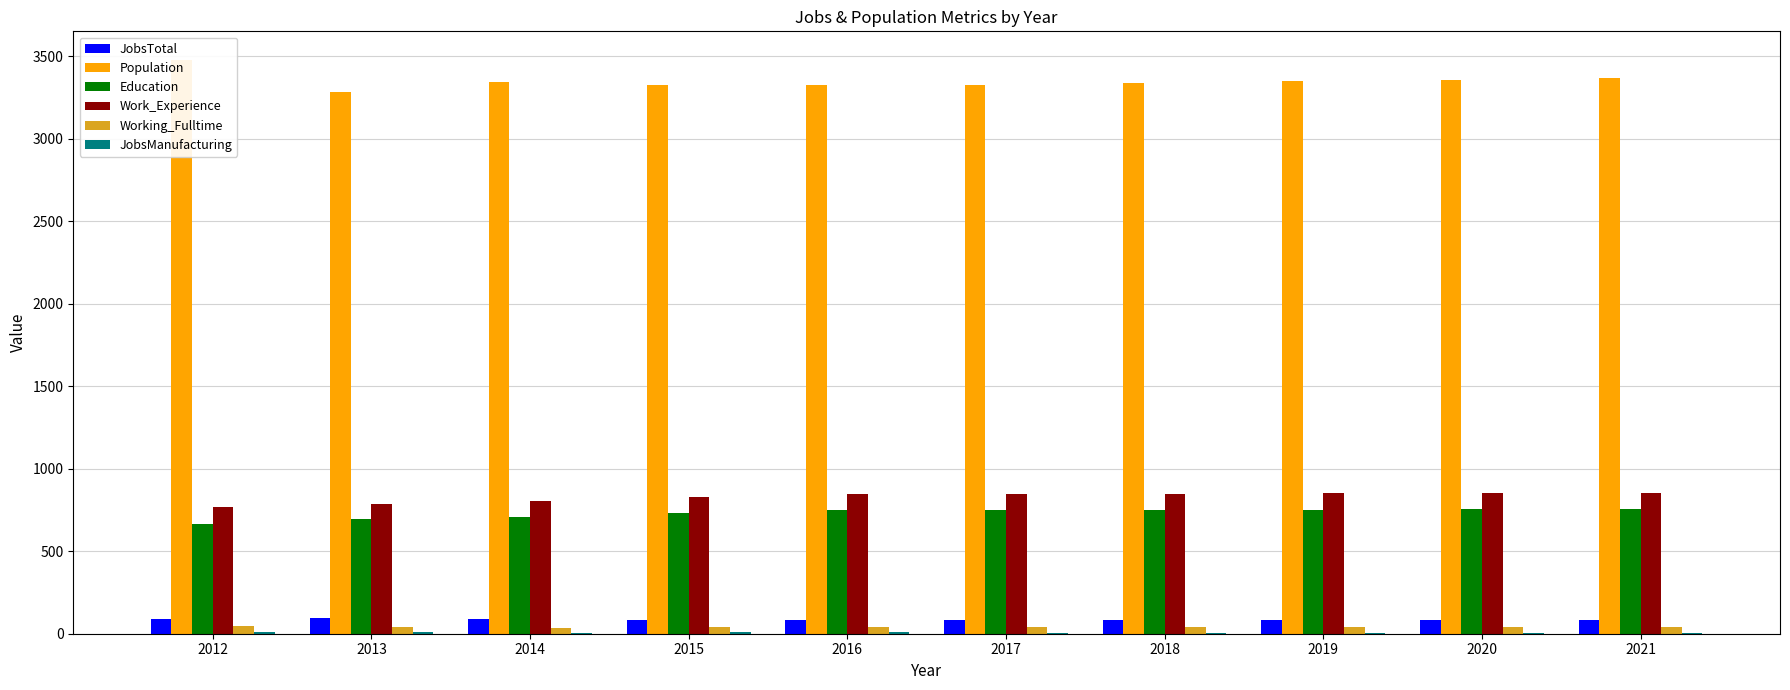

Reading right to left, transcribe all the data shown in this chart.

JobsTotal: 2021=85	2020=84	2019=84	2018=83	2017=83	2016=83	2015=84	2014=87	2013=93	2012=90
Population: 2021=3365	2020=3356	2019=3347	2018=3338	2017=3328	2016=3323	2015=3325	2014=3345	2013=3286	2012=3477
Education: 2021=757	2020=754	2019=752	2018=750	2017=747	2016=749	2015=730	2014=705	2013=695	2012=668
Work_Experience: 2021=853	2020=852	2019=850	2018=848	2017=846	2016=846	2015=830	2014=804	2013=787	2012=771
Working_Fulltime: 2021=43	2020=42	2019=41	2018=40	2017=39	2016=38	2015=38	2014=35	2013=42	2012=44
JobsManufacturing: 2021=7	2020=7	2019=7	2018=7	2017=7	2016=8	2015=8	2014=7	2013=8	2012=9